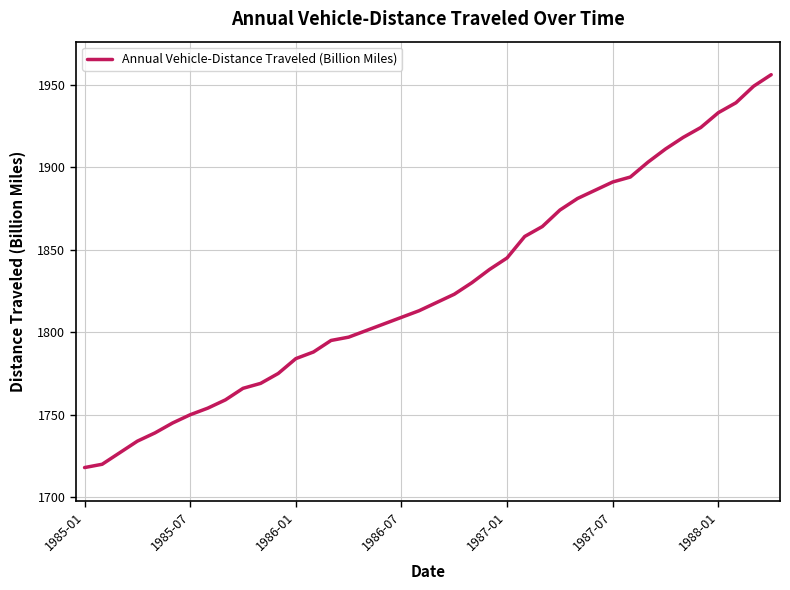

True or false: the data has more than 1 interior local peaks.

False